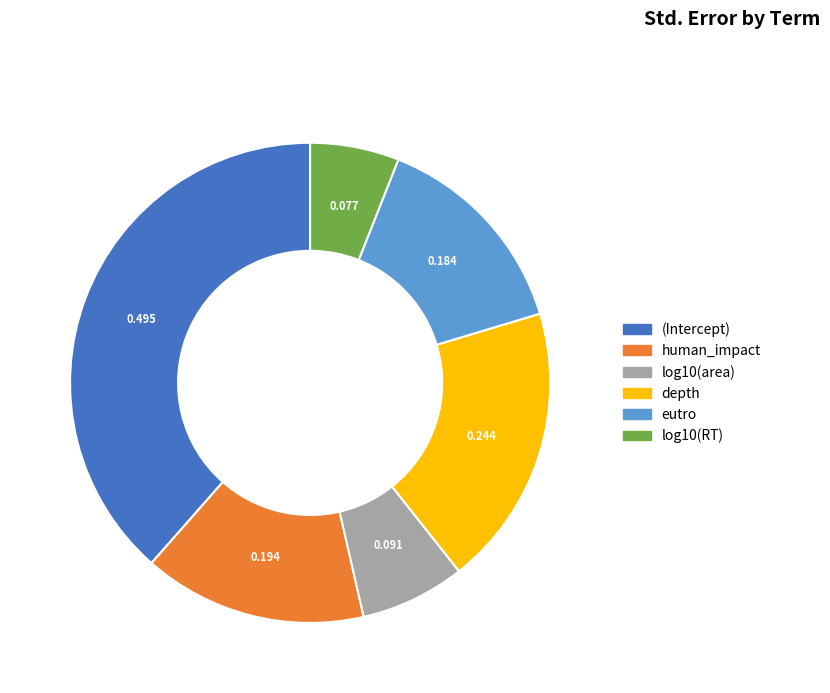

Is there any slice that represents more than half of the pie?

No